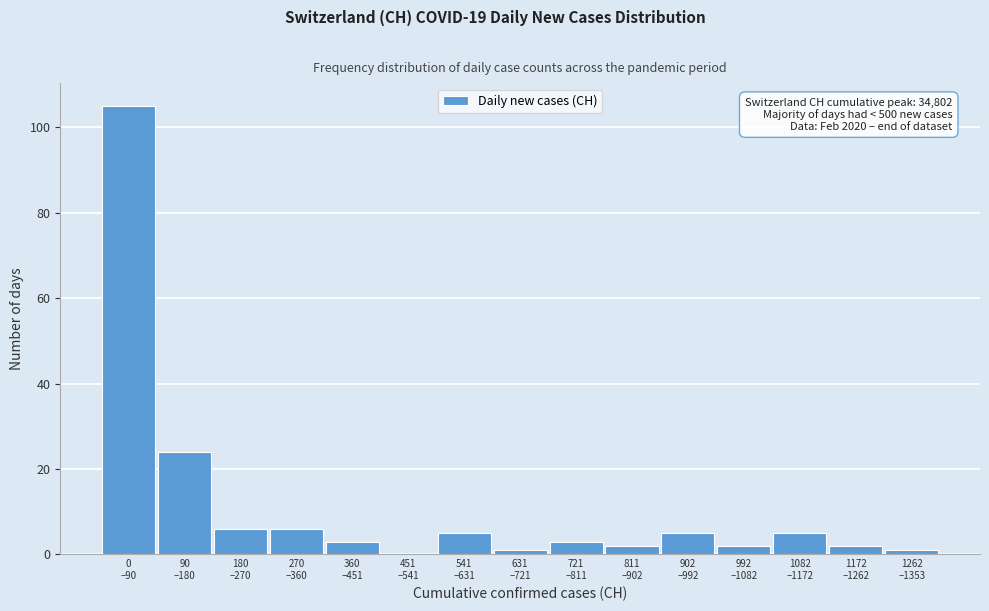

What is the maximum value shown in the chart?

105